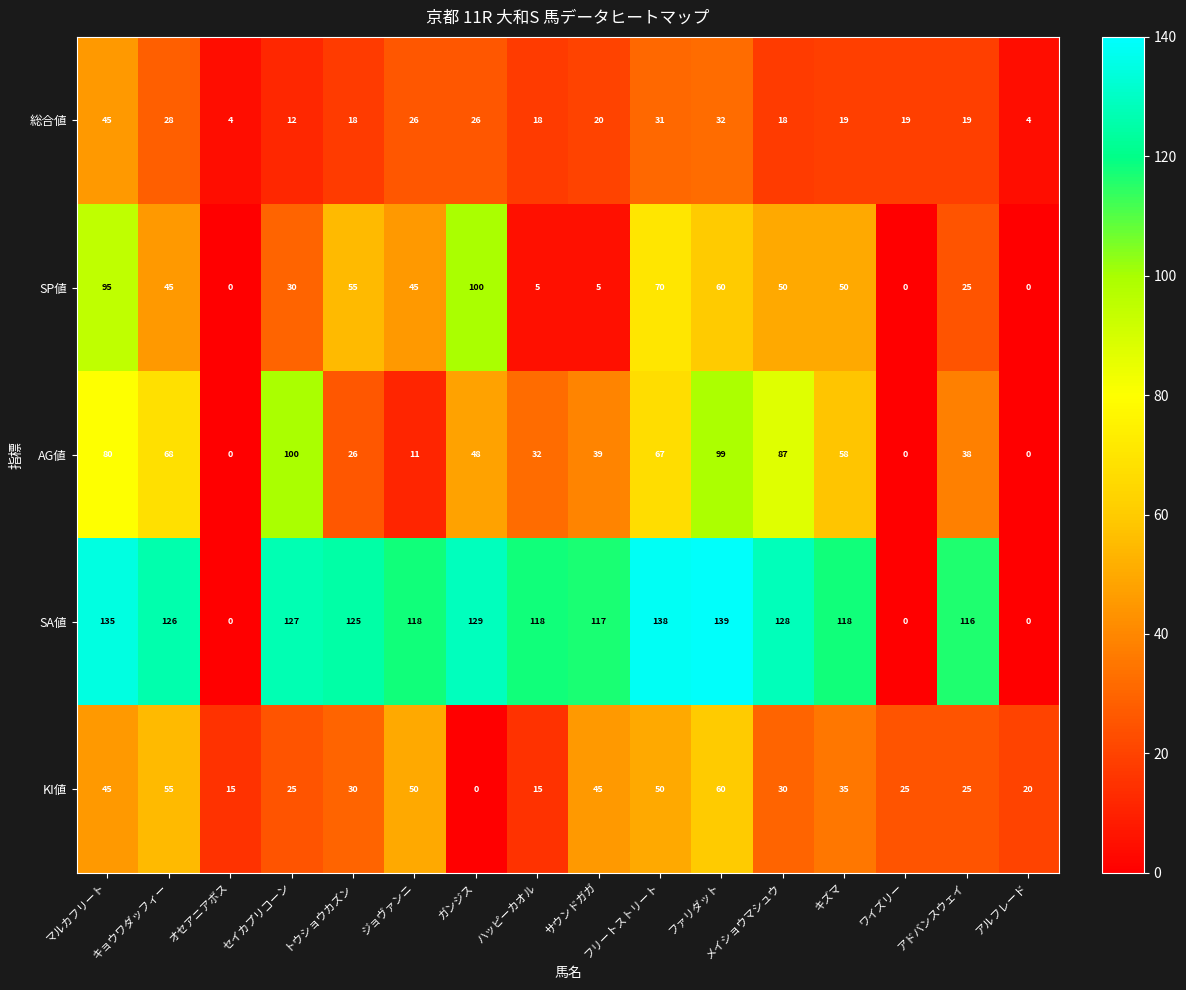

What is the average value of the AG値 series?

47